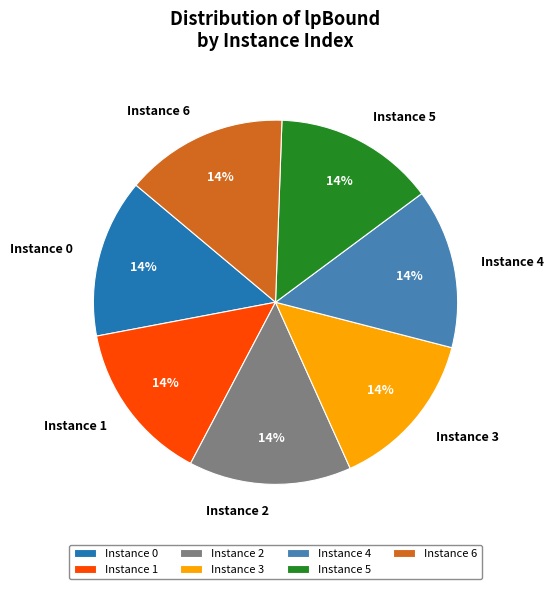

Does any single category account for the majority?

No